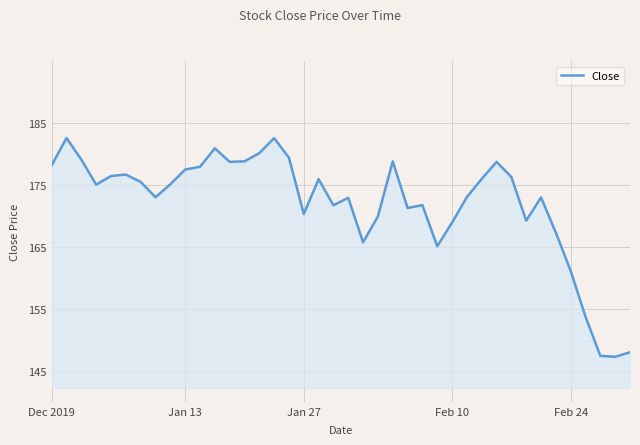

What is the smallest value displayed?

147.3